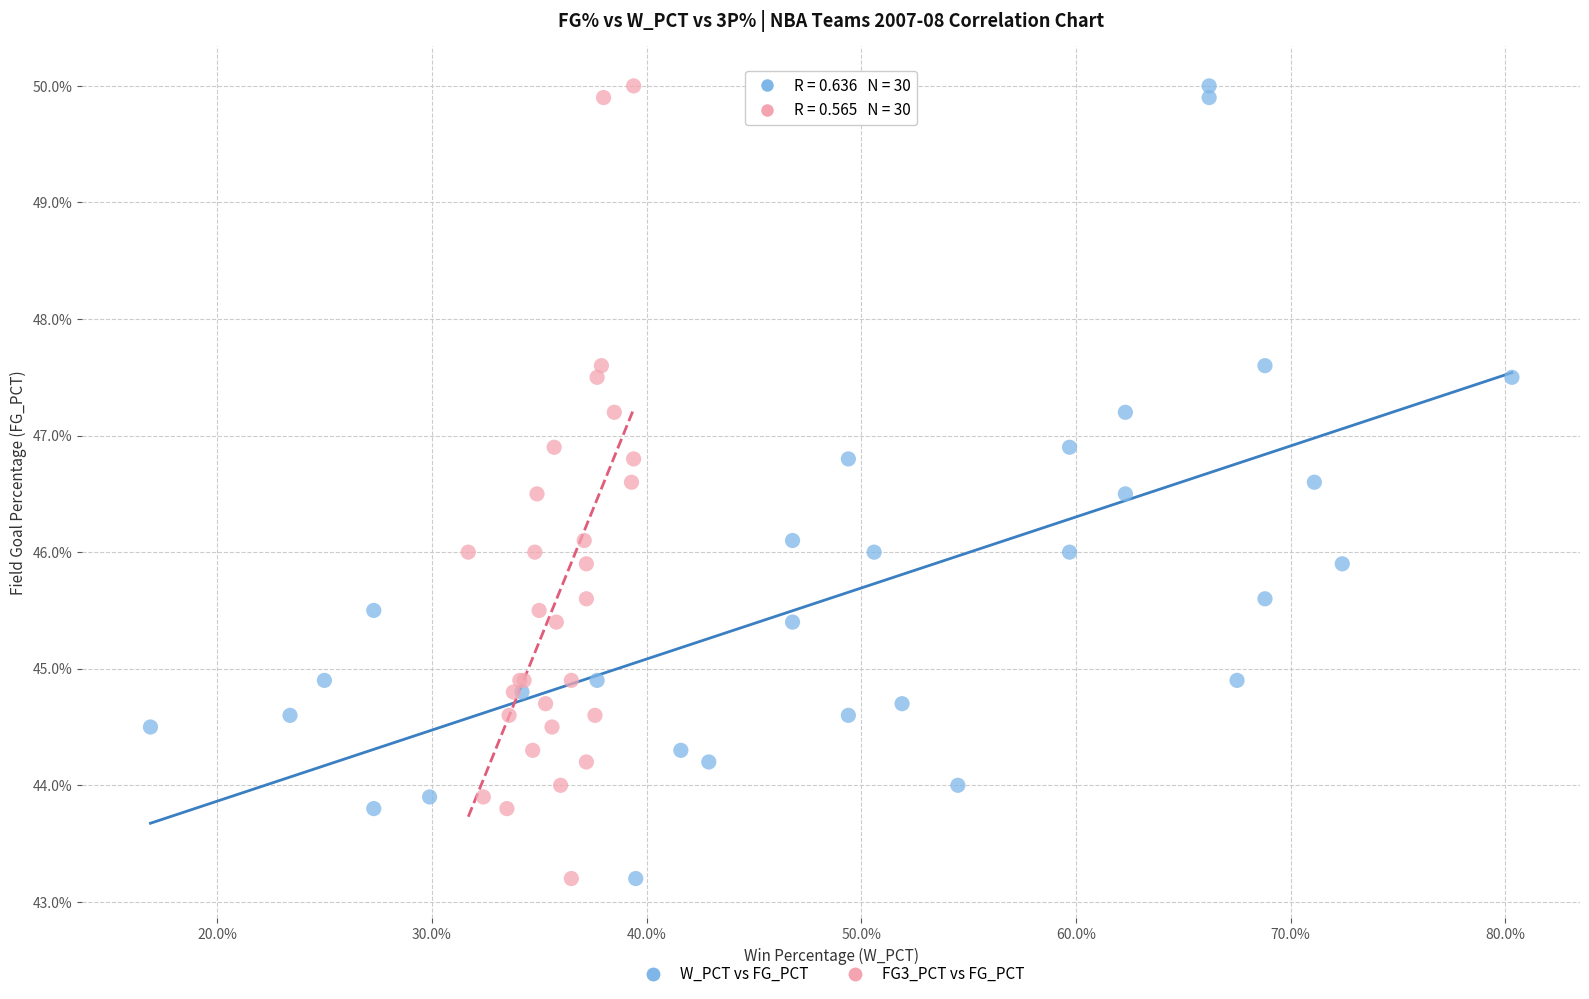

What are all the series names shown in the legend?

W_PCT vs FG_PCT, FG3_PCT vs FG_PCT